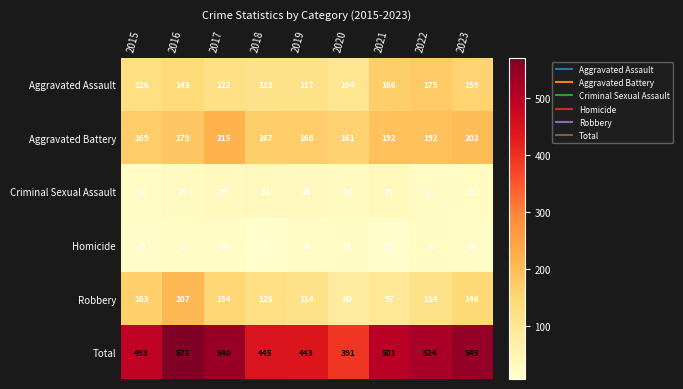

Rank the series by their maximum value, from highest to lowest.

Total, Aggravated Battery, Robbery, Aggravated Assault, Criminal Sexual Assault, Homicide